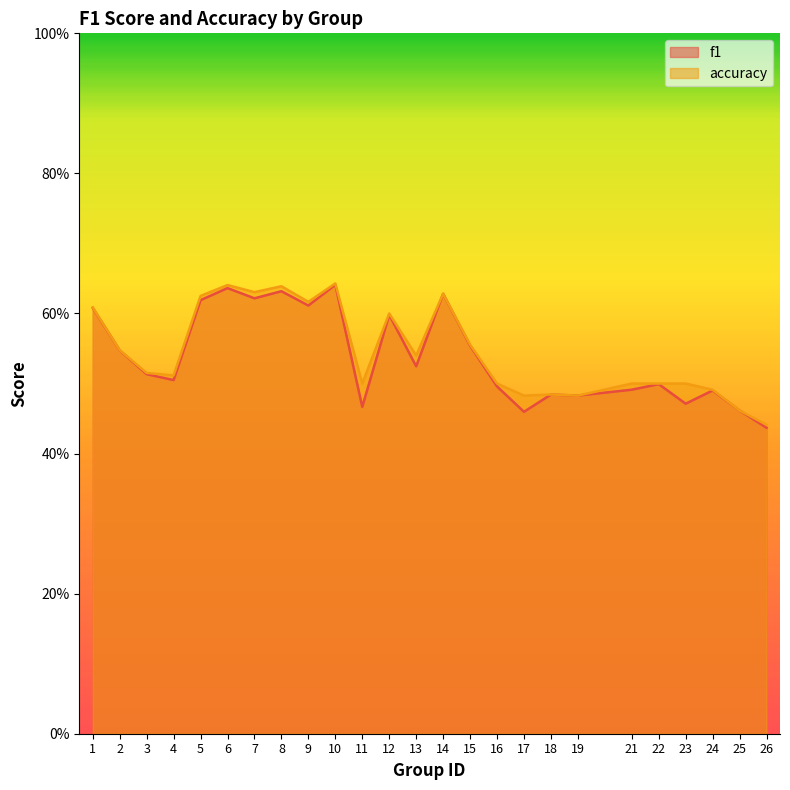

Is it true that accuracy equals 0.6 at 8?

True